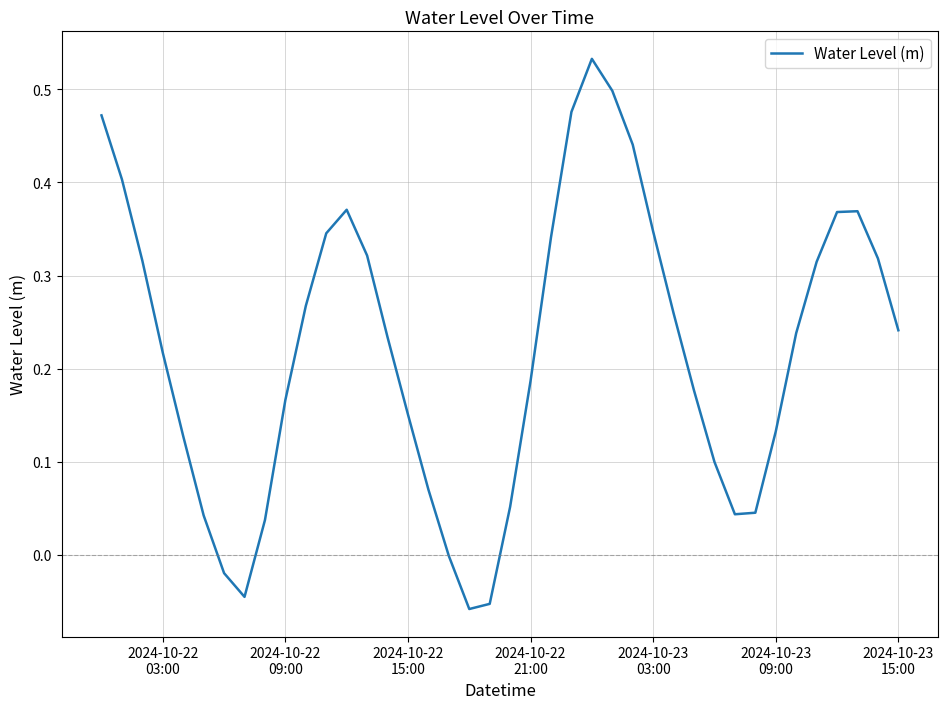

Does the chart display data point markers on the line(s)?

No